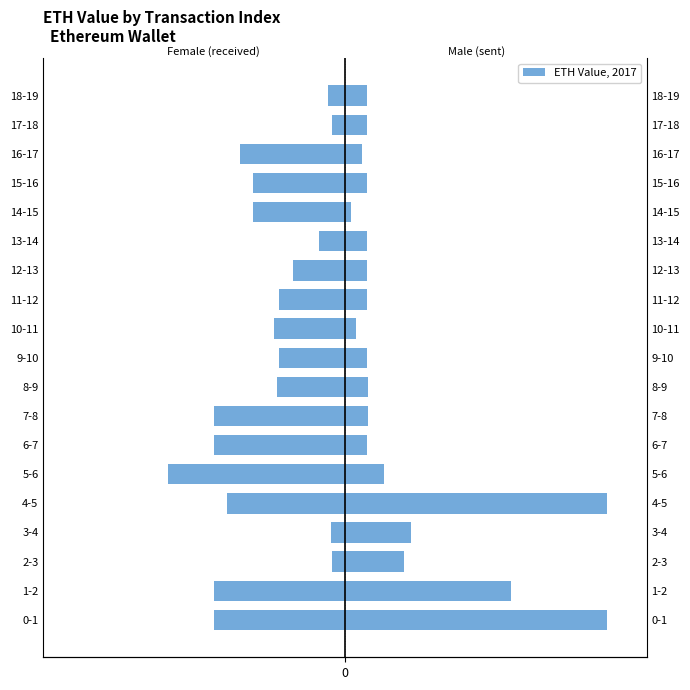

Reading left to right, extract all data points from this chart.

received: -10.0	-10.0	-1.0	-1.1	-9.0	-13.5	-10.0	-10.0	-5.2	-5.0	-5.4	-5.0	-4.0	-2.0	-7.0	-7.0	-8.0	-1.0	-1.3
sent: 20.0	12.7	4.5	5.0	20.0	3.0	1.7	1.7	1.7	1.7	0.9	1.7	1.7	1.7	0.4	1.7	1.3	1.7	1.7